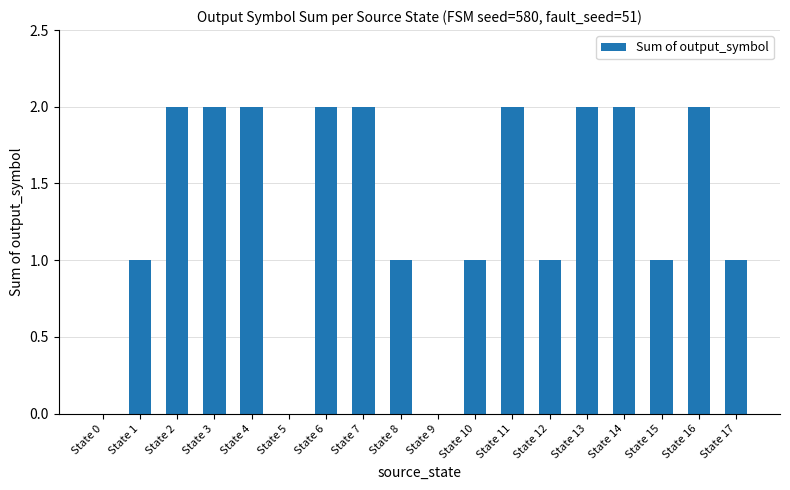

Between State 8 and State 4, which is larger?

State 4